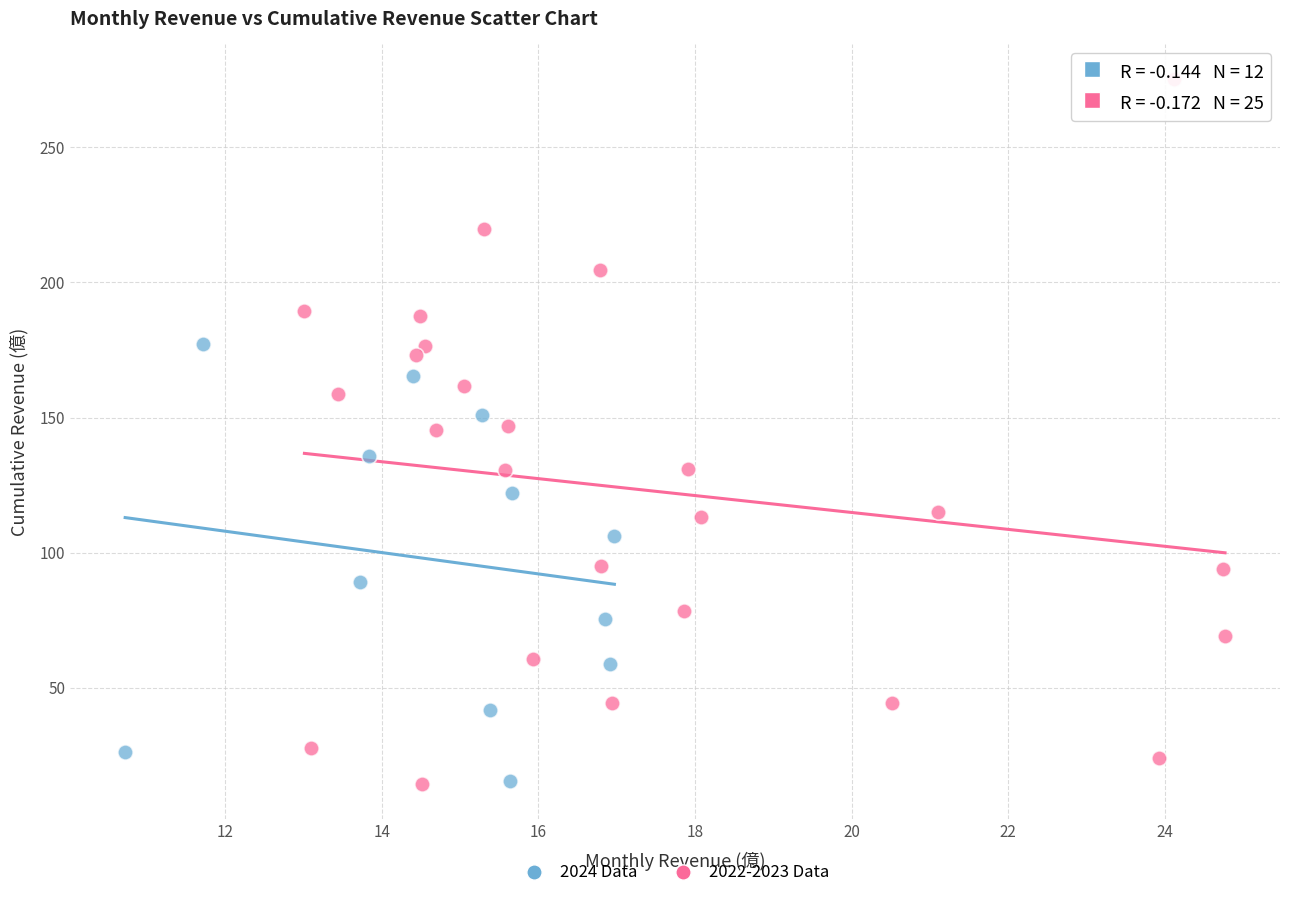

Which series has the widest spread of Y values?

2022-2023 Data